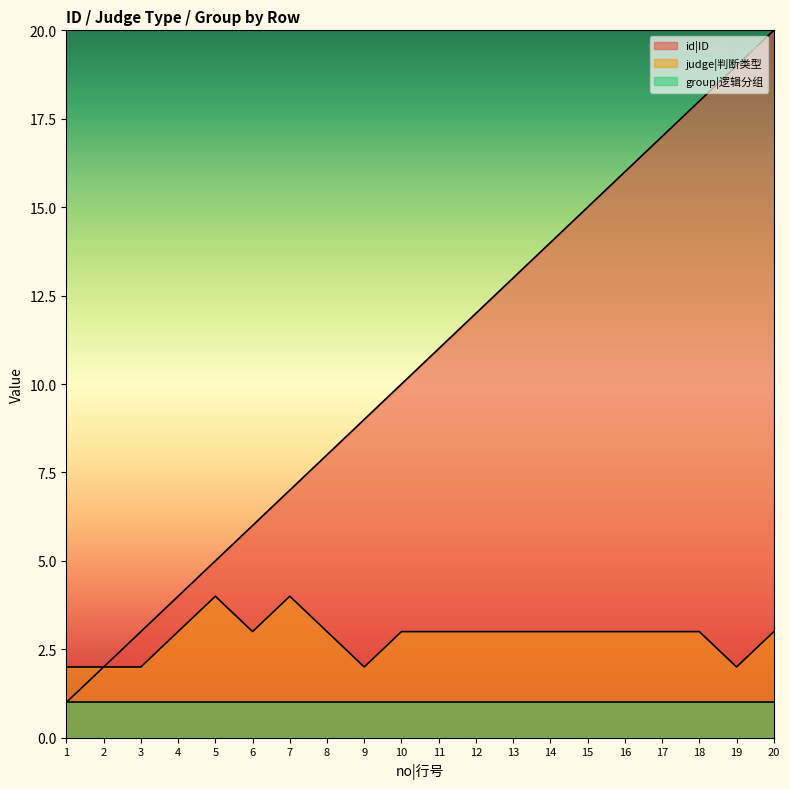

Where is id|ID nearest to the value 10?

10